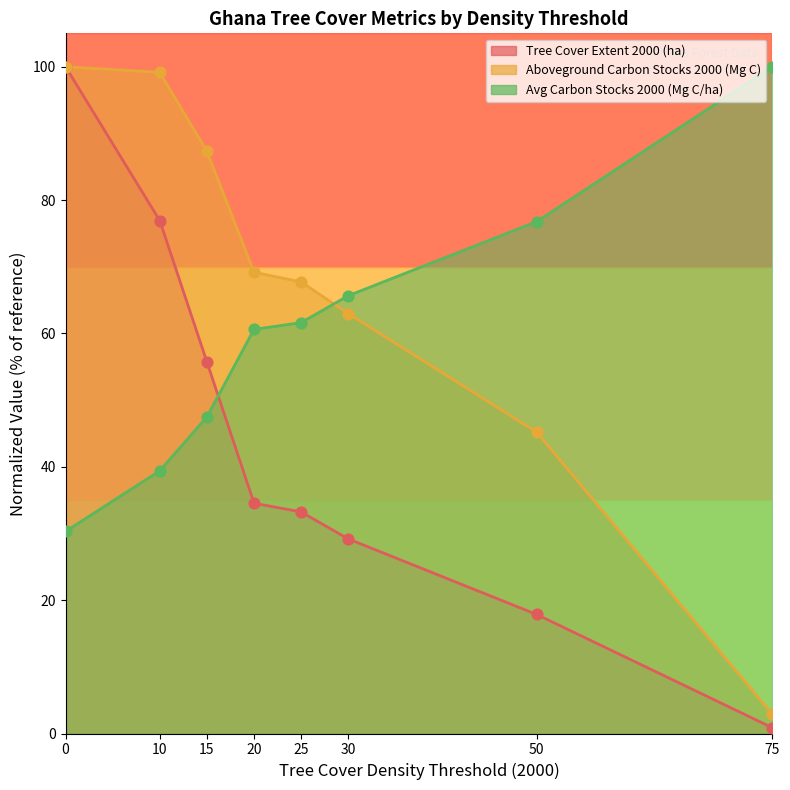

Which series has the largest Y range (max minus min)?

umd_tree_cover_extent_2000__ha